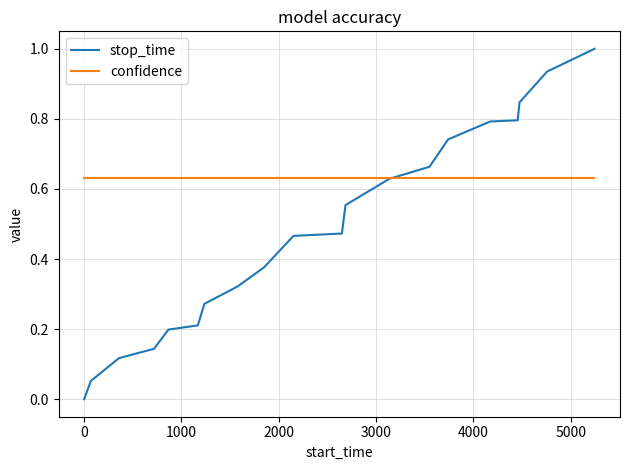

What is the greatest value displayed?

1.0